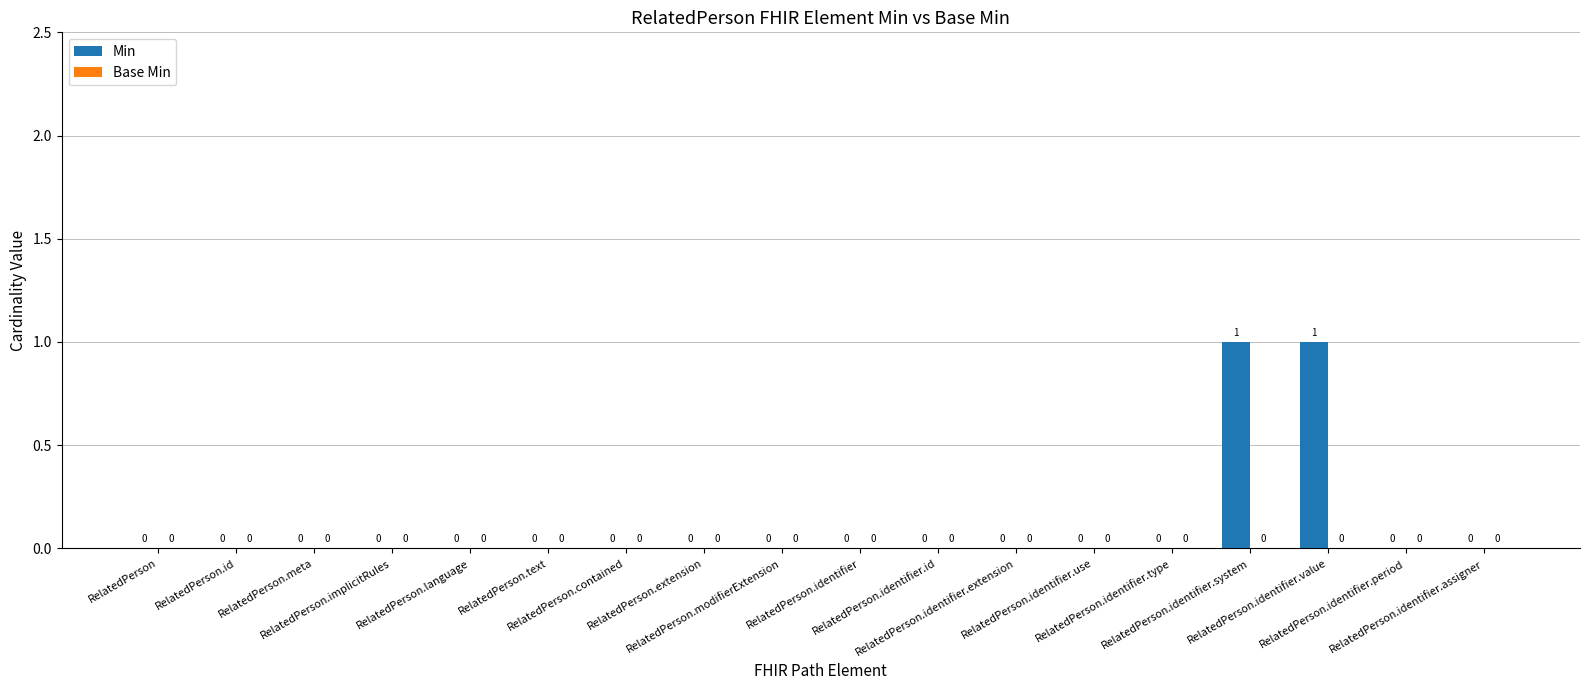

How many values are between 0 and 1?

18